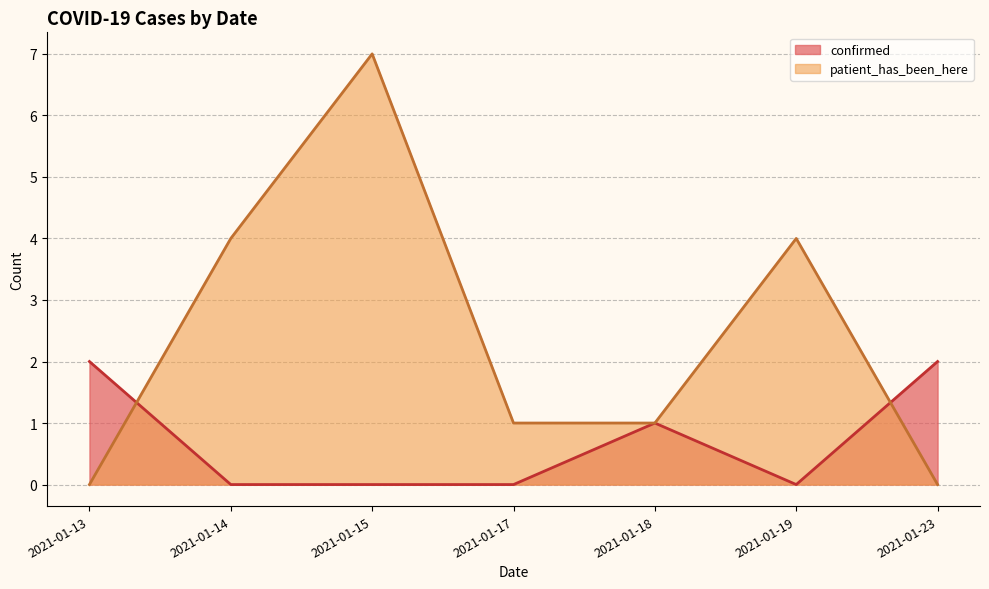

Which series has the largest total across all categories?

patient_has_been_here